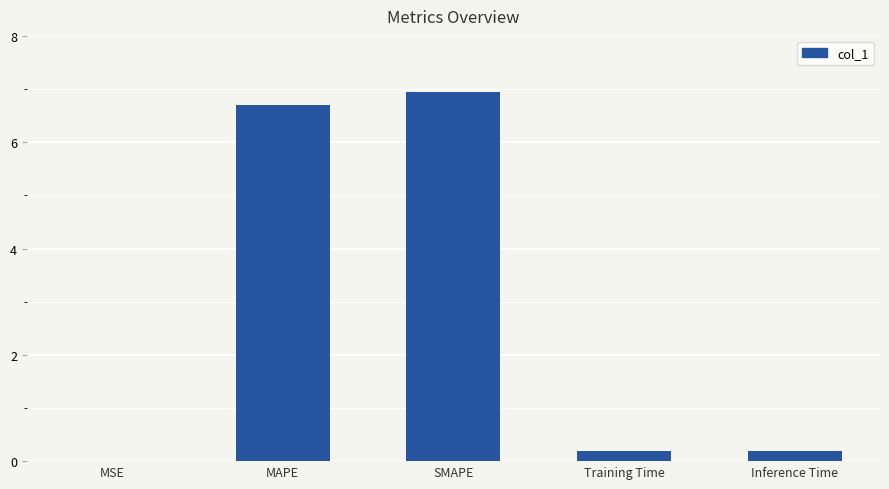

True or false: the data shows 3.4 at SMAPE.

False